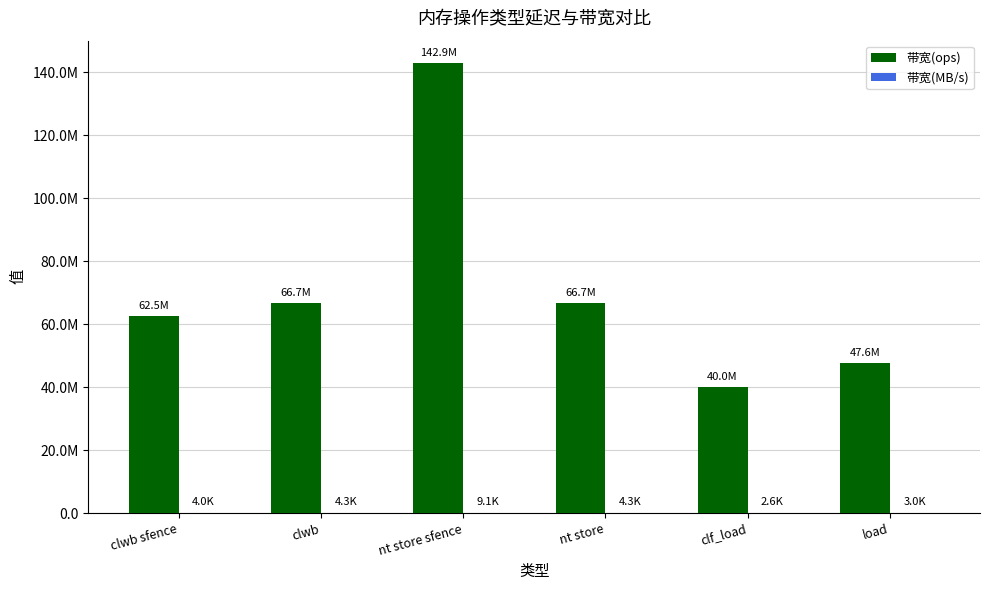

At which label does 带宽(ops) first exceed 66666666?

nt store sfence